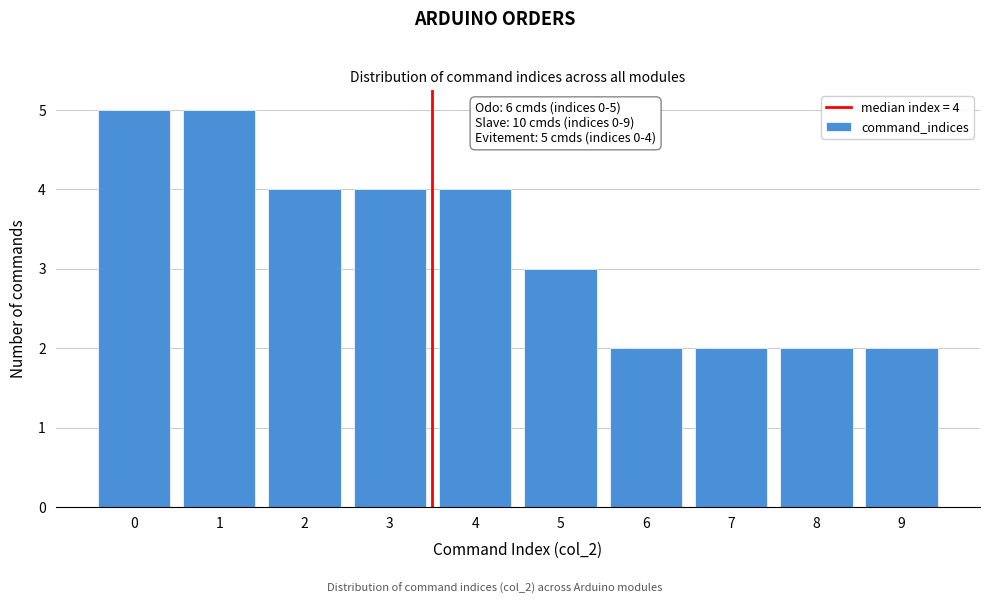

Reading right to left, transcribe all the data shown in this chart.

9=2	8=2	7=2	6=2	5=3	4=4	3=4	2=4	1=5	0=5